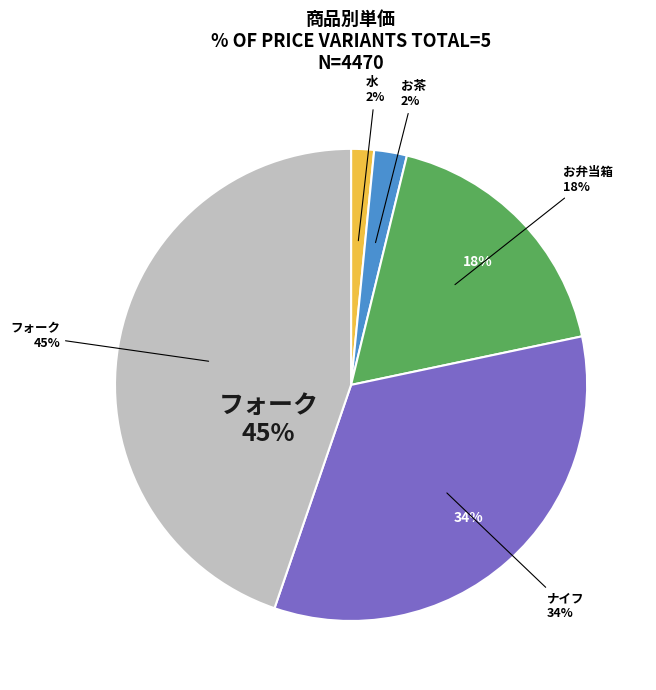

Does お弁当箱 account for over 50% of the chart?

No